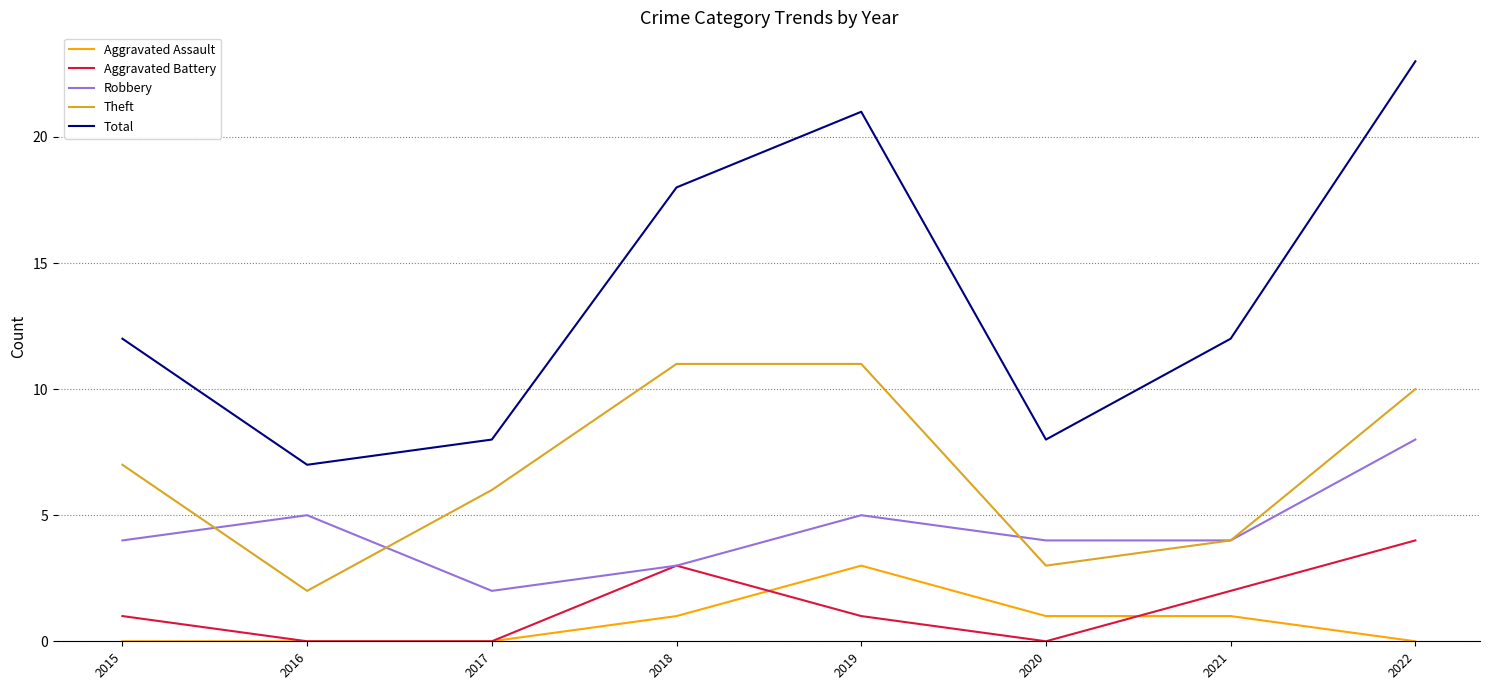

Rank the series at 2015 from highest to lowest value.

Total, Theft, Robbery, Aggravated Battery, Aggravated Assault